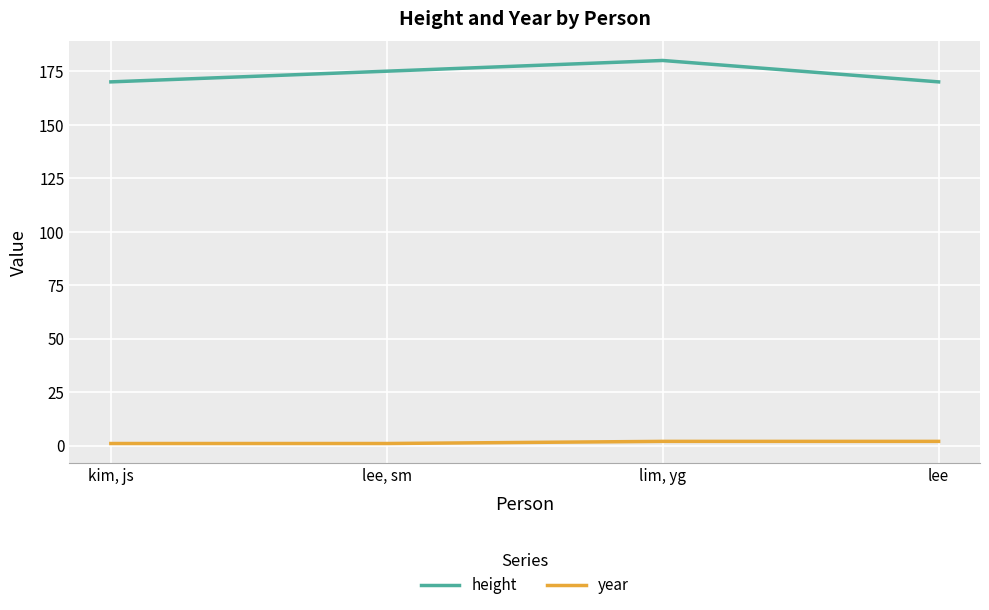

What are all the series names shown in the legend?

height, year